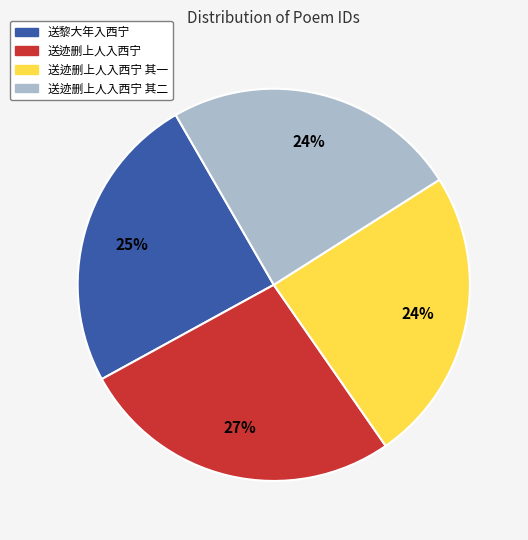

To the nearest percent, what portion does 送迹删上人入西宁 其二 represent?

24%